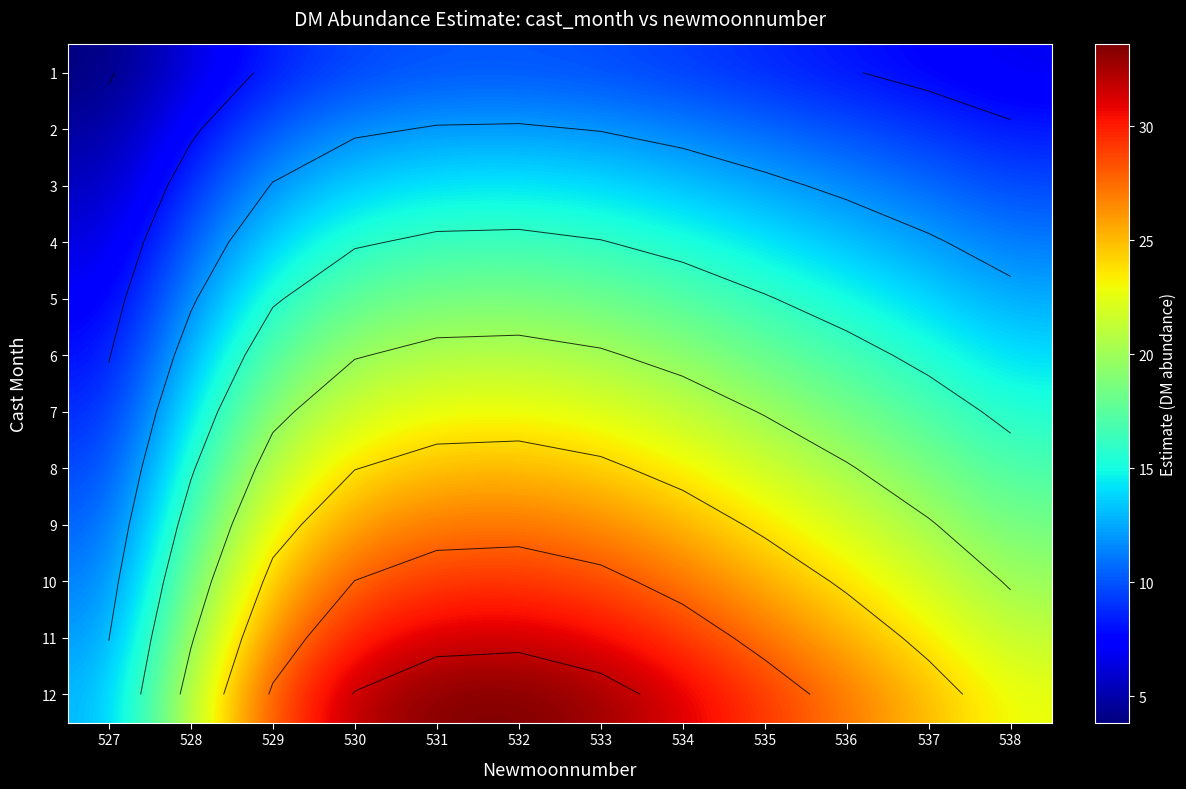

Rank the series at 528 from highest to lowest value.

12, 11, 10, 9, 8, 7, 6, 5, 4, 3, 2, 1